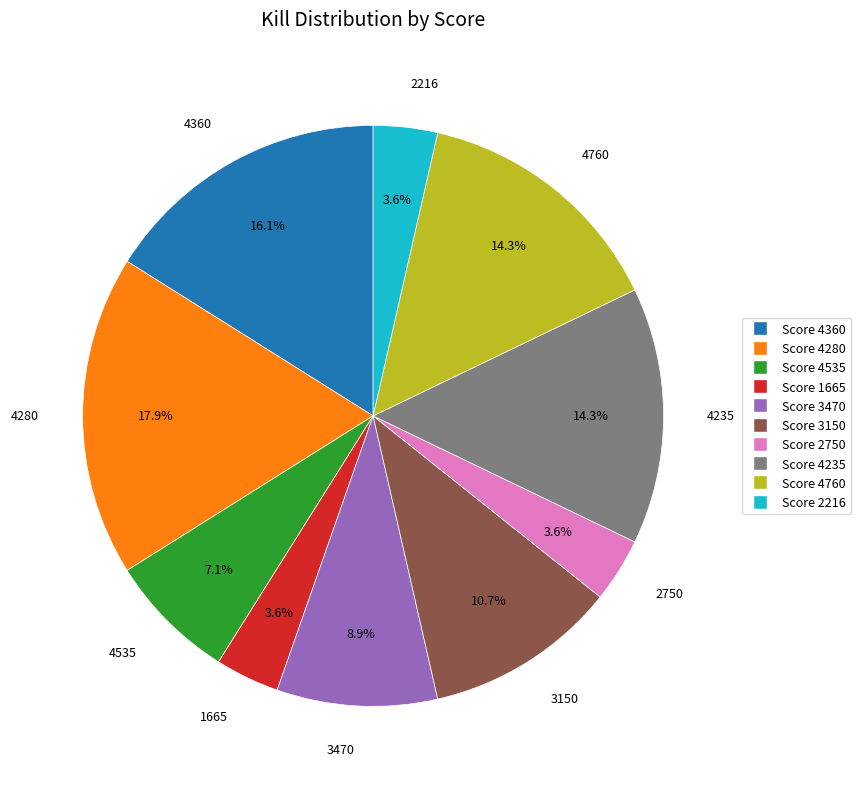

Does Score 1665 account for over 50% of the chart?

No